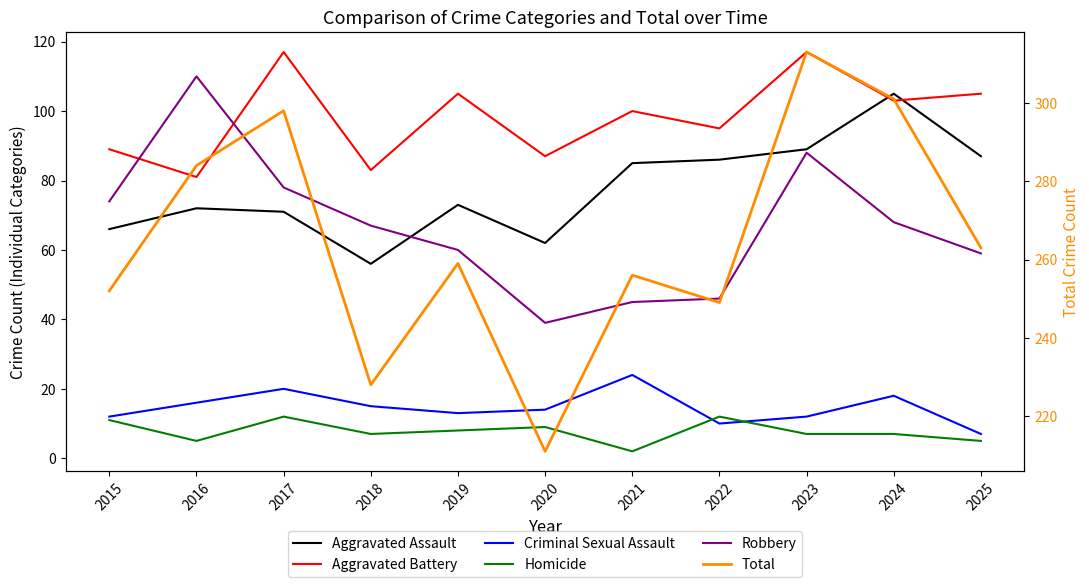

Where does the Total series first go above 259?

2016